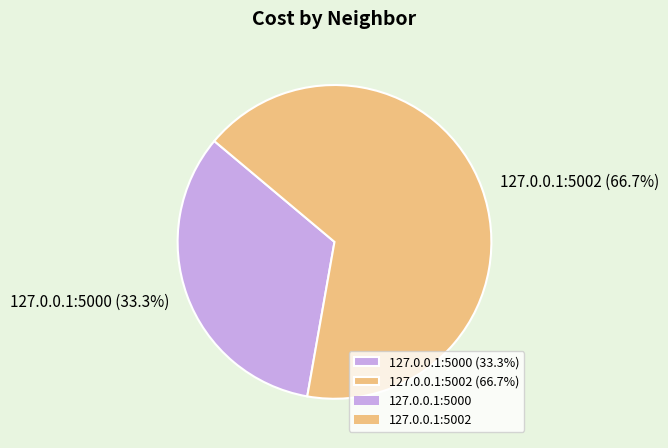

Which slice represents more than half of the pie?

127.0.0.1:5002